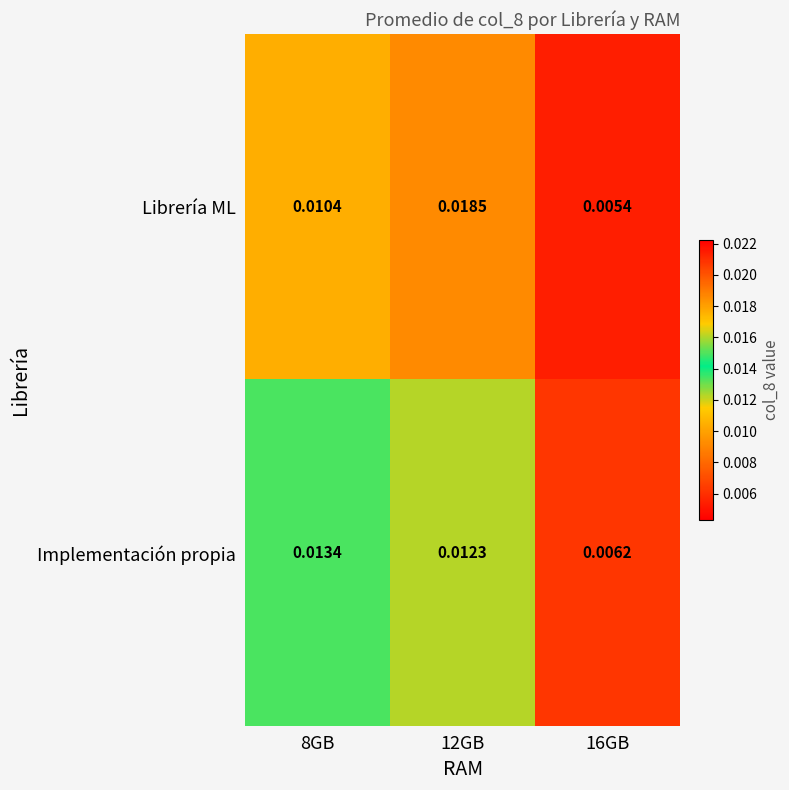

Which series has the largest range (max minus min)?

Librería ML